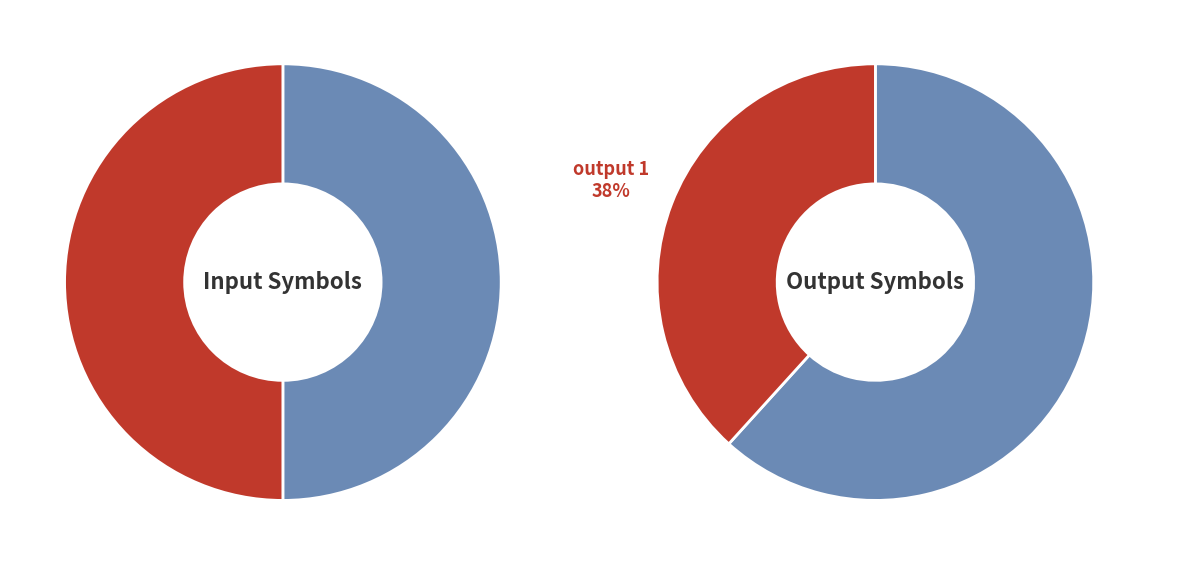

What percentage do a and b together represent?

100.0%